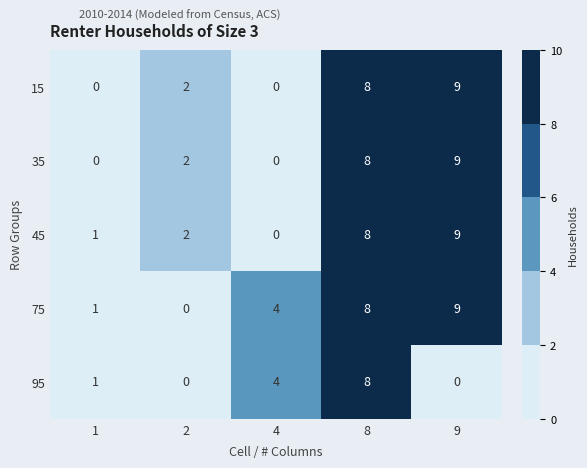

Rank the categories by 75 value from highest to lowest.

9, 8, 4, 1, 2